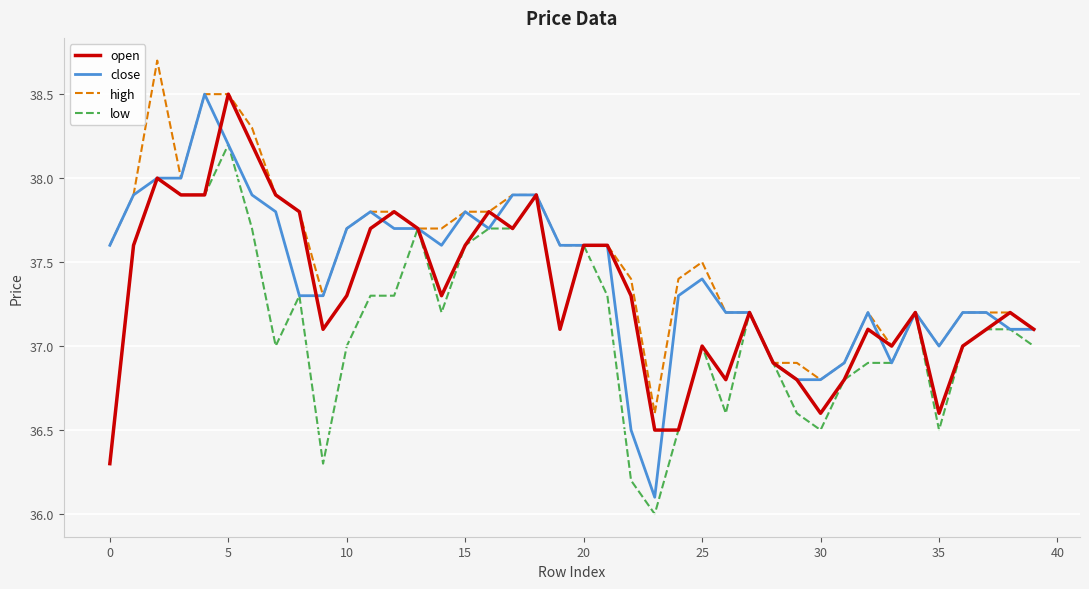

How many lines are shown in the chart?

4